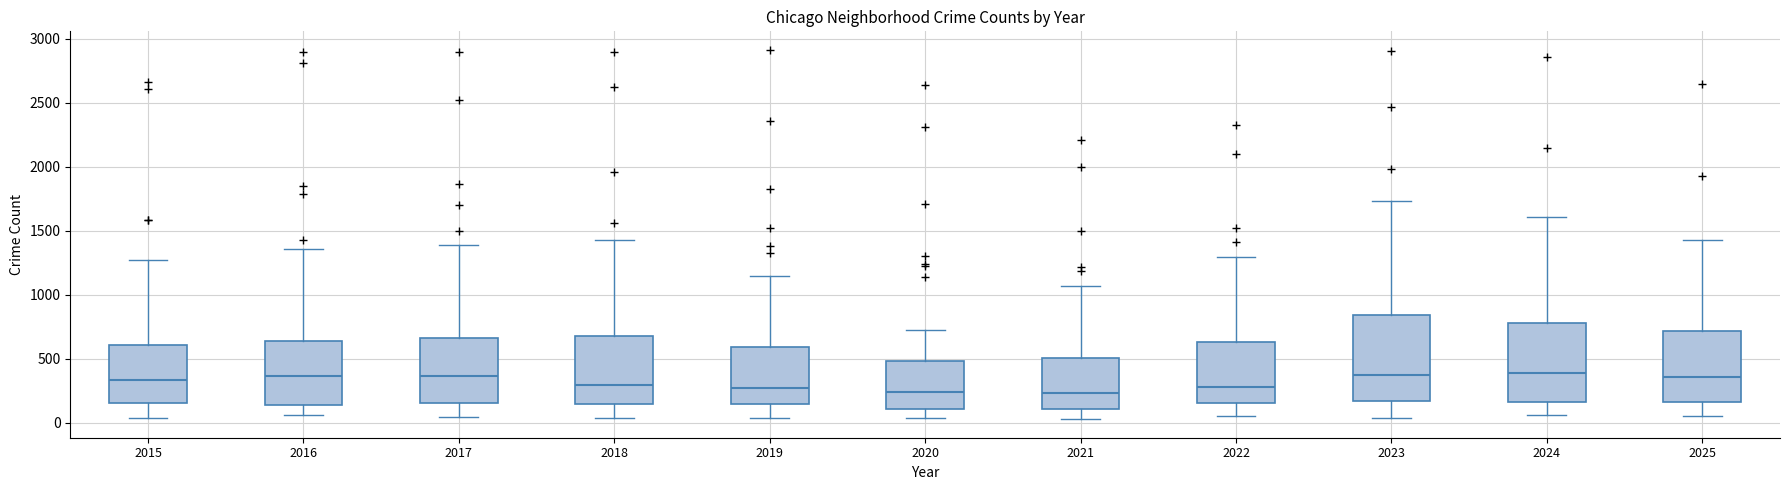

Reading left to right, read every box against the y-axis: the position of its median line, the range the box covers, and the ends of its whiskers. The values are not printed on the chart, so give them approximately, as read against the axis.

2015: median 350, box 150 to 600, whiskers 50 to 1250
2016: median 350, box 150 to 650, whiskers 50 to 1350
2017: median 350, box 150 to 650, whiskers 50 to 1400
2018: median 300, box 150 to 700, whiskers 50 to 1450
2019: median 250, box 150 to 600, whiskers 50 to 1150
2020: median 250, box 100 to 500, whiskers 50 to 750
2021: median 250, box 100 to 500, whiskers 50 to 1050
2022: median 300, box 150 to 650, whiskers 50 to 1300
2023: median 350, box 150 to 850, whiskers 50 to 1750
2024: median 400, box 150 to 800, whiskers 50 to 1600
2025: median 350, box 150 to 700, whiskers 50 to 1450